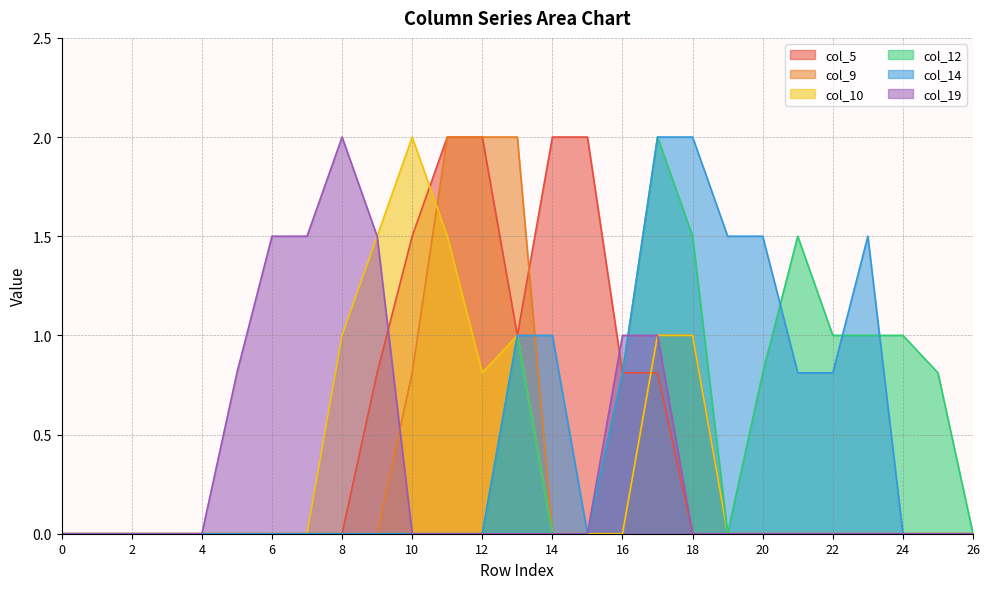

Does the chart have visible grid lines?

Yes